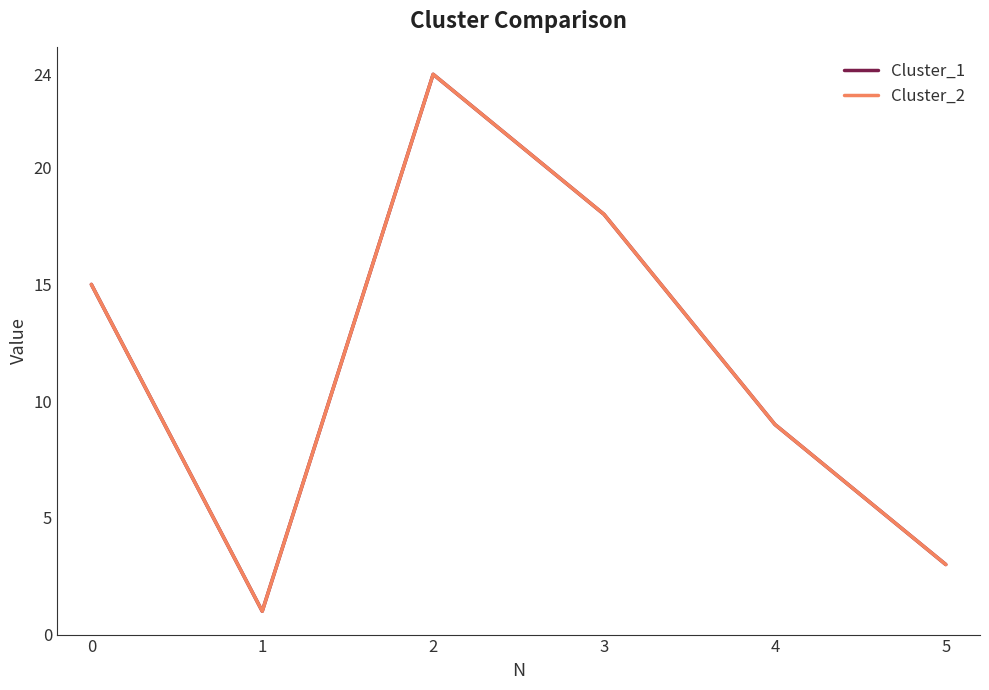

True or false: Cluster_1 and Cluster_2 intersect in this chart.

False